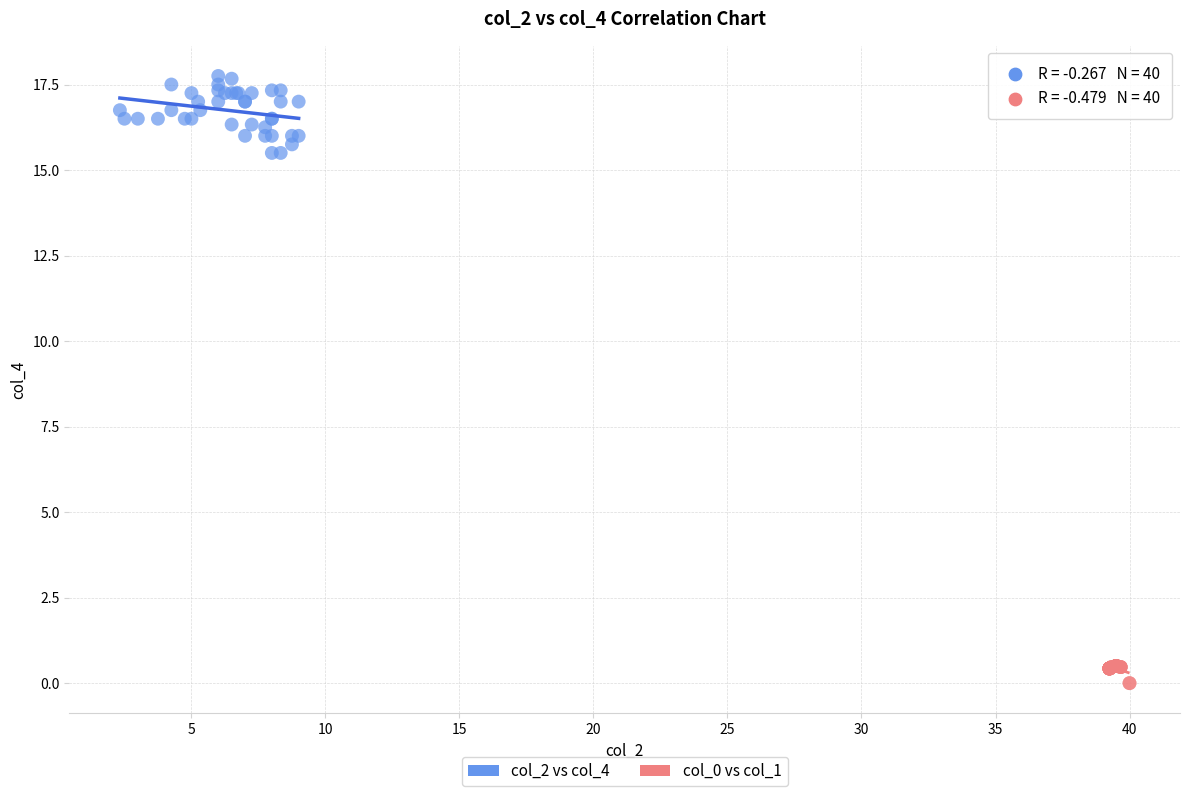

Which series has the widest spread of Y values?

col_2 vs col_4